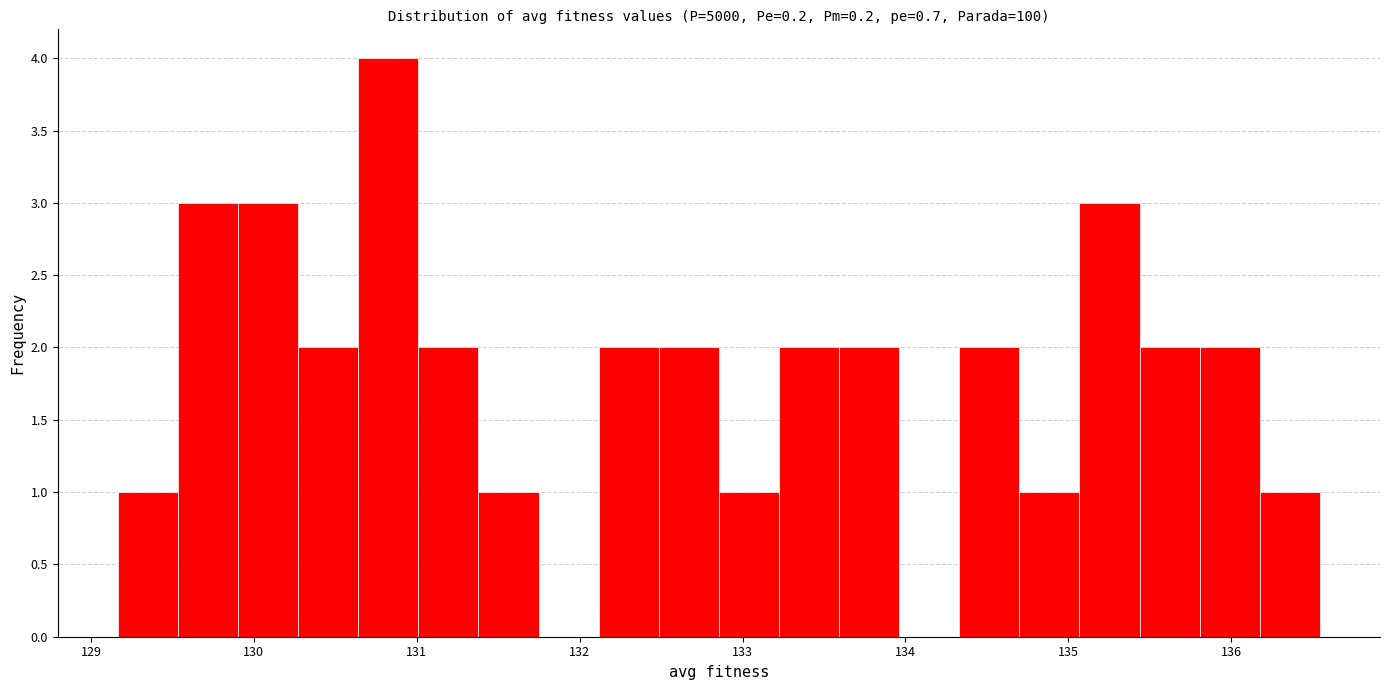

Read against the x-axis, roughly where is the centre of the tallest bar?

130.8